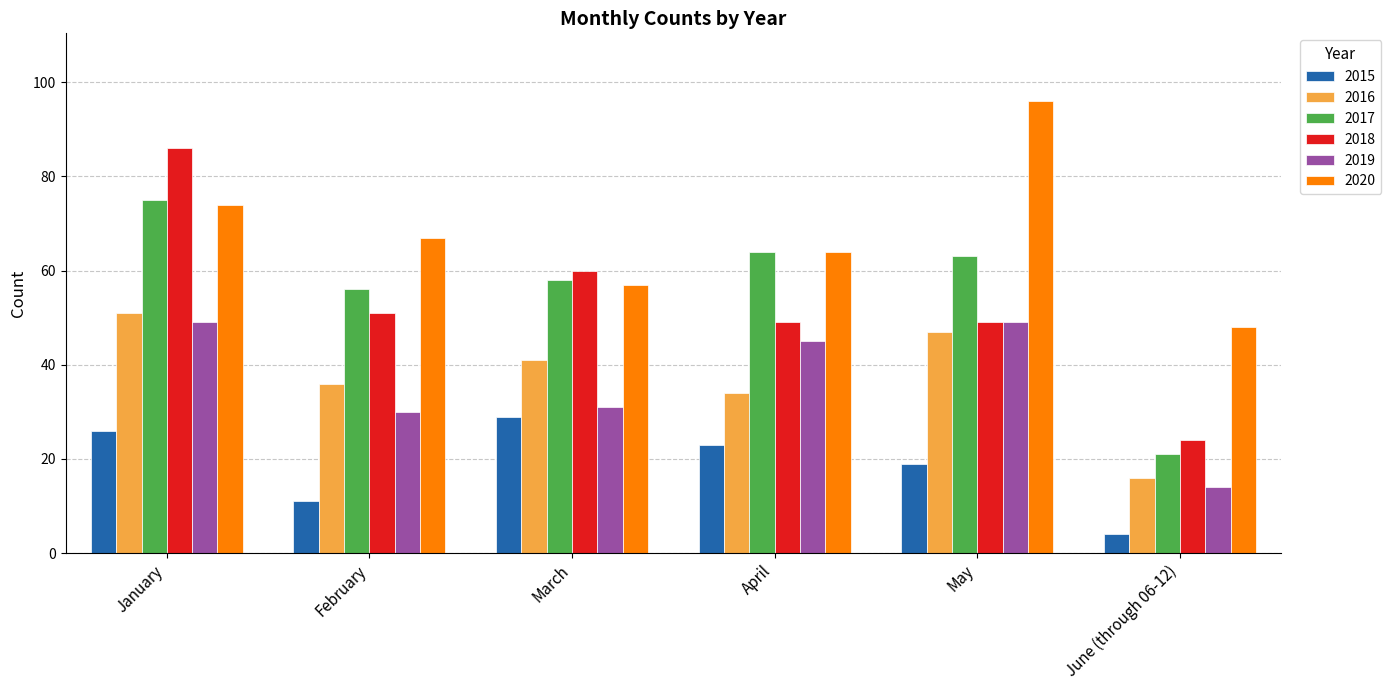

Is the value of 2019 at February greater than the value of 2018 at April?

No